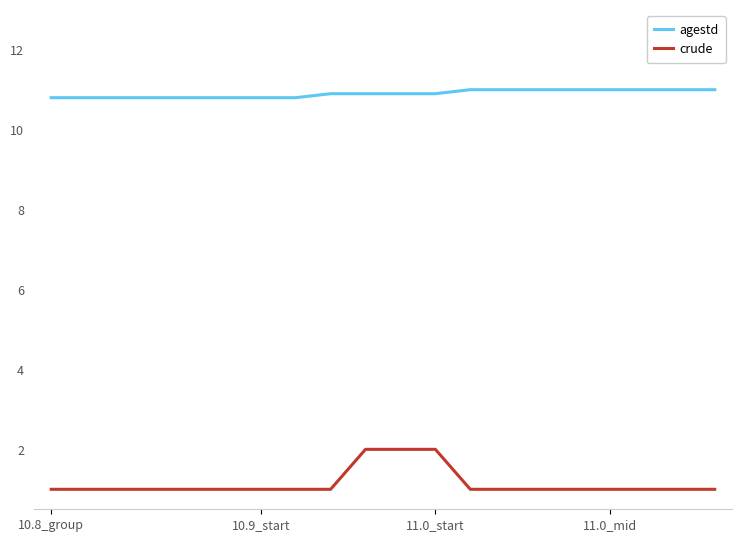

List the series in order of their peak value, lowest first.

crude, agestd